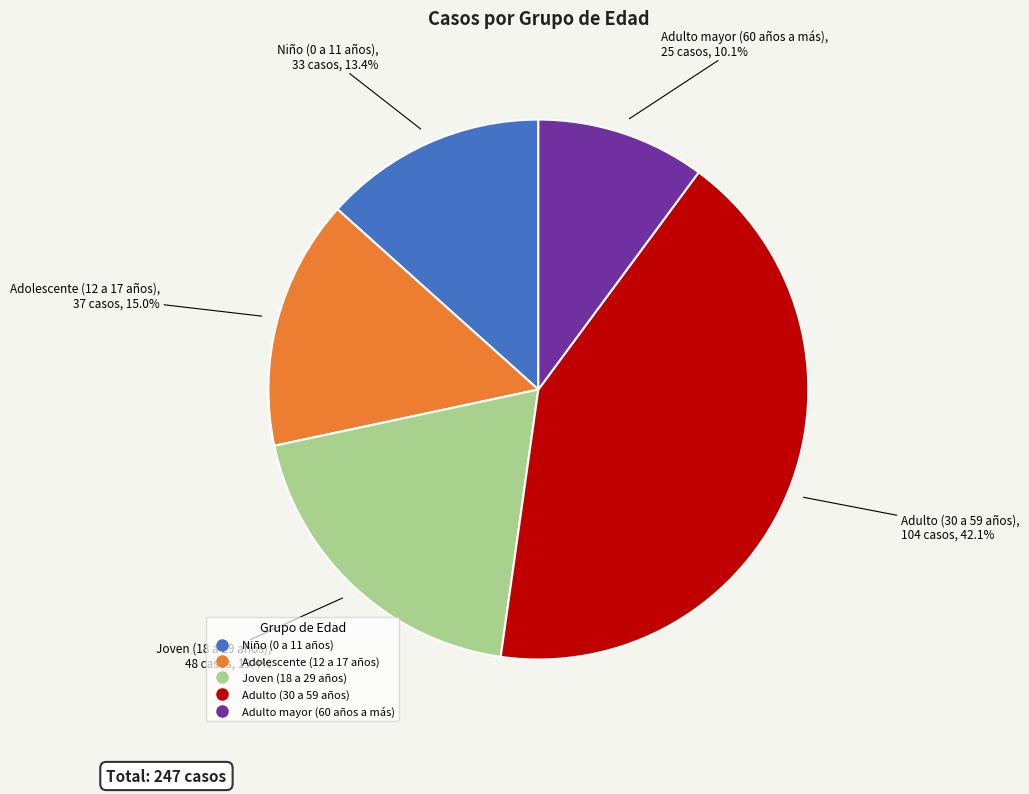

Do Adulto (30 a 59 años) and Joven (18 a 29 años) together represent more than half of the pie?

Yes